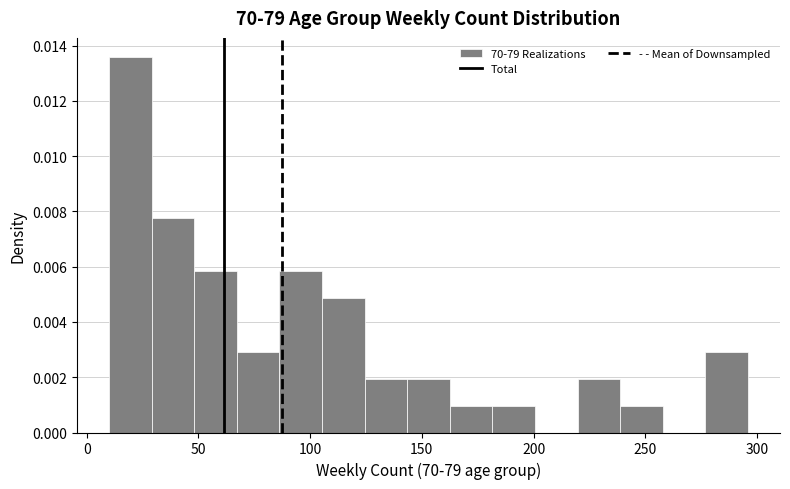

Around what value on the x-axis is the tallest bar? Give the approximate position of its centre, as read against the axis.

20